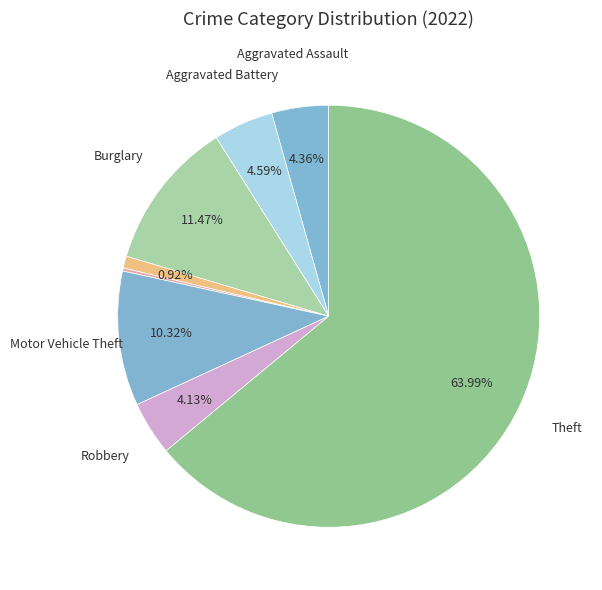

Rank the categories by value from highest to lowest.

Theft, Burglary, Motor Vehicle Theft, Aggravated Battery, Aggravated Assault, Robbery, Criminal Sexual Assault, Homicide, Arson